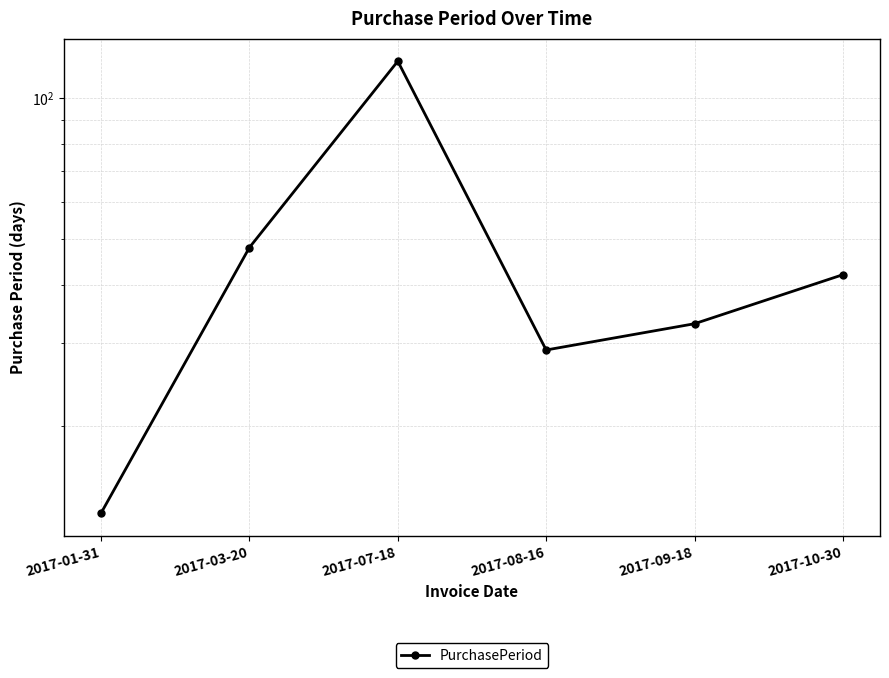

List the labels in order of value, largest first.

2017-07-18, 2017-03-20, 2017-10-30, 2017-09-18, 2017-08-16, 2017-01-31